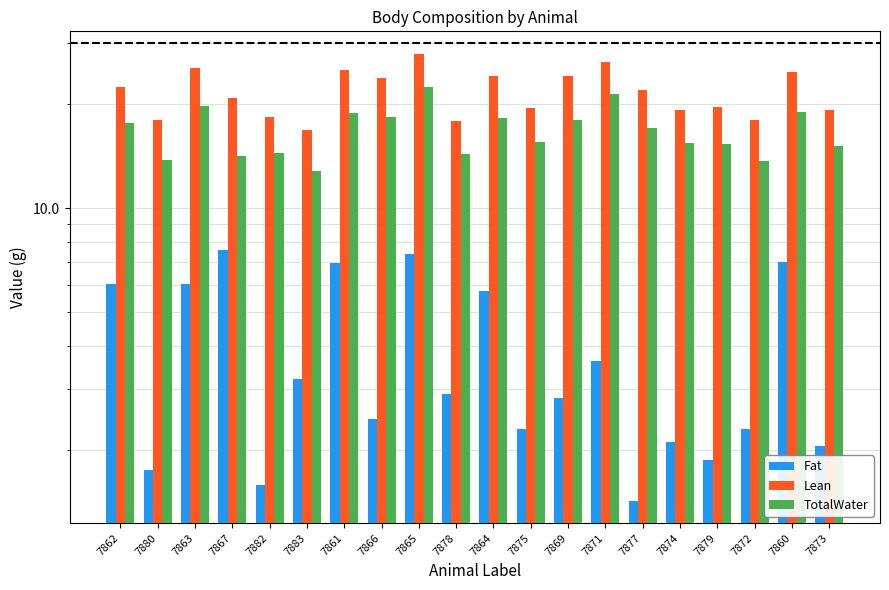

At which category is the sum across all series the highest?

7865